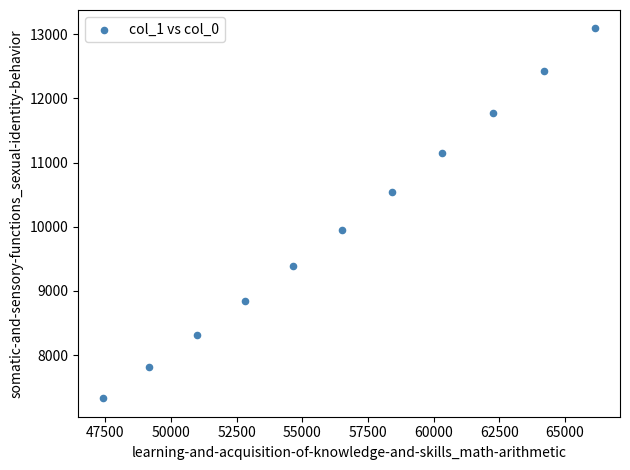

What Y value in the scatter plot is closest to 10207?

9955.2